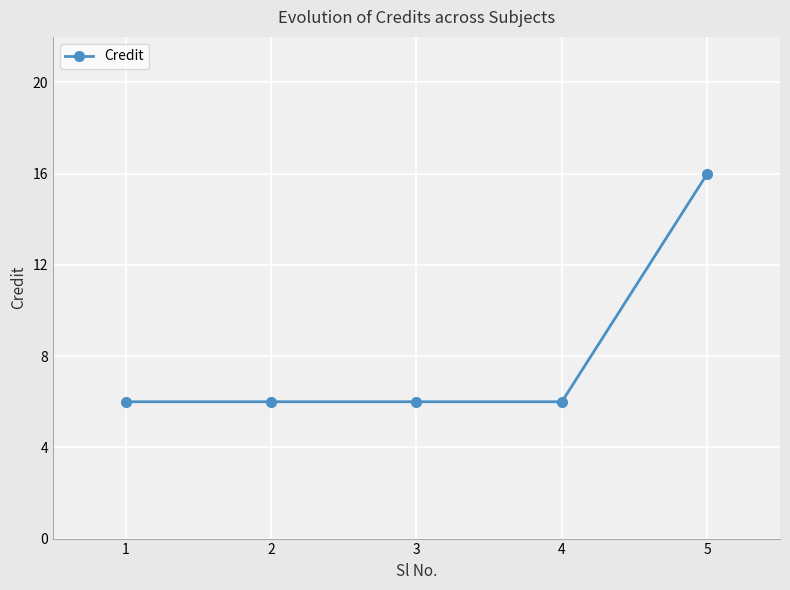

Reading left to right, transcribe all the data shown in this chart.

1=6	2=6	3=6	4=6	5=16